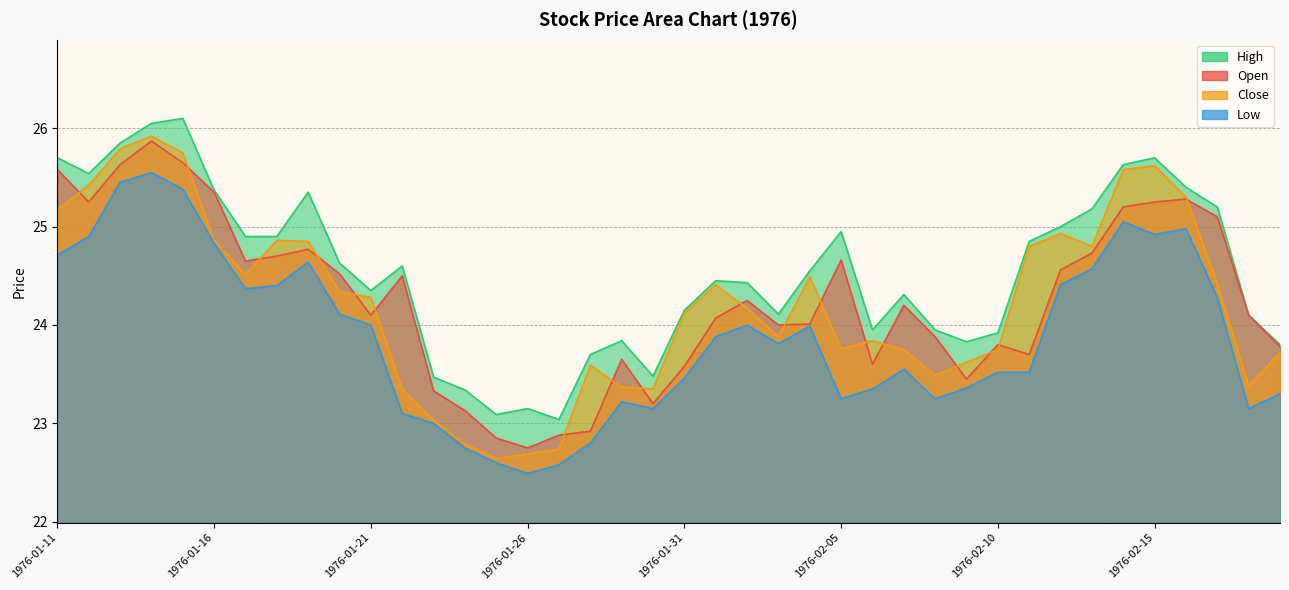

Which category has the highest value across all series?

1976-01-15